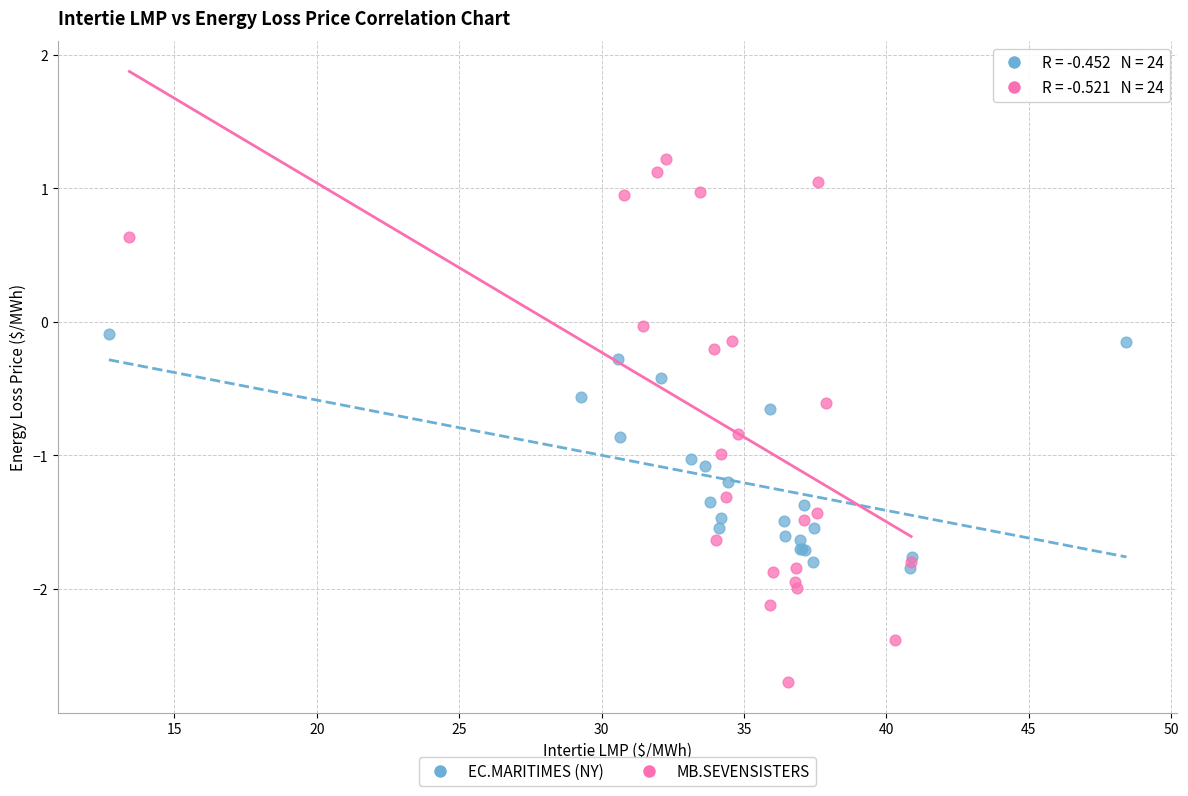

Which series contains the lowest Y value?

MB.SEVENSISTERS